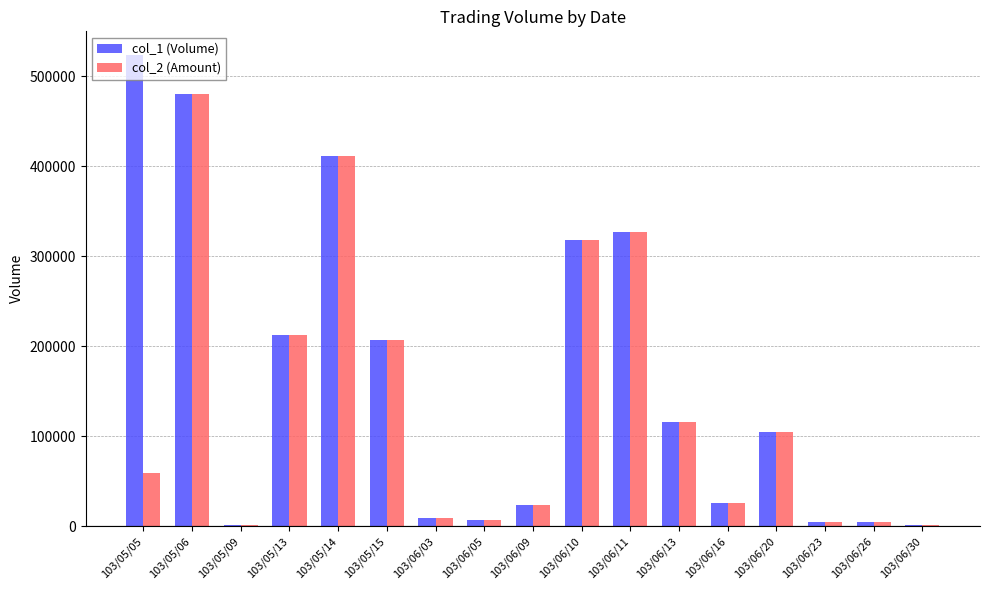

At which category is the sum across all series the highest?

103/05/06